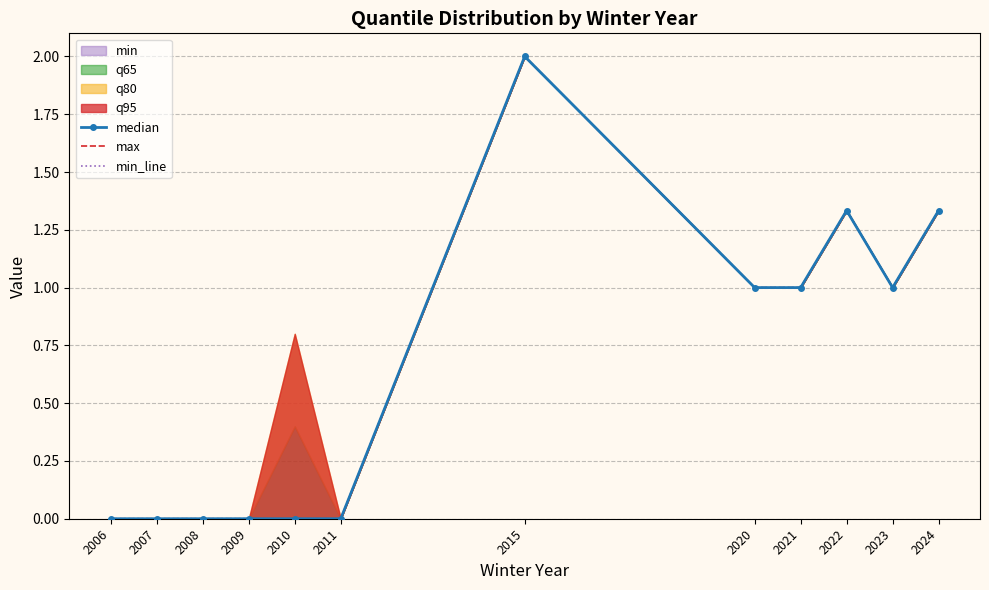

Where is max nearest to the value 1?

2020